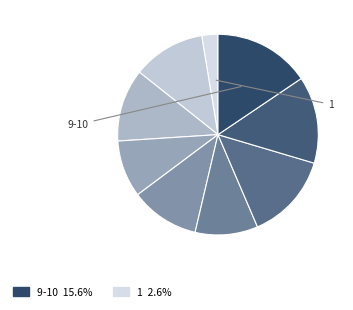

Count the number of slices in the pie.

9